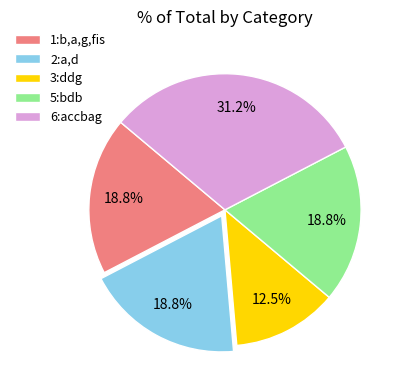

How many slices are in this pie chart?

5